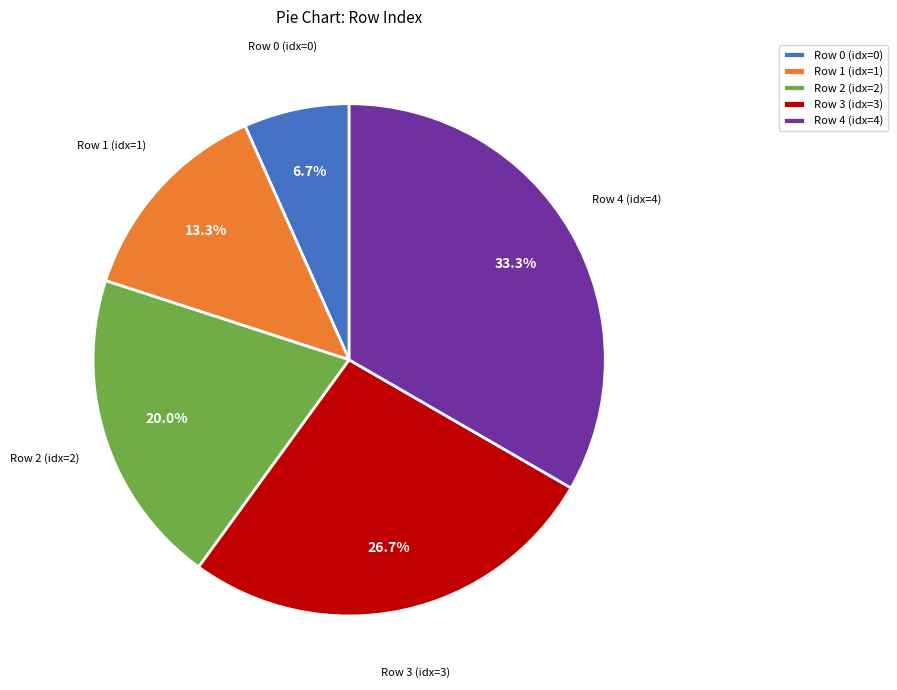

Rank the categories by value from highest to lowest.

Row 4, Row 3, Row 2, Row 1, Row 0